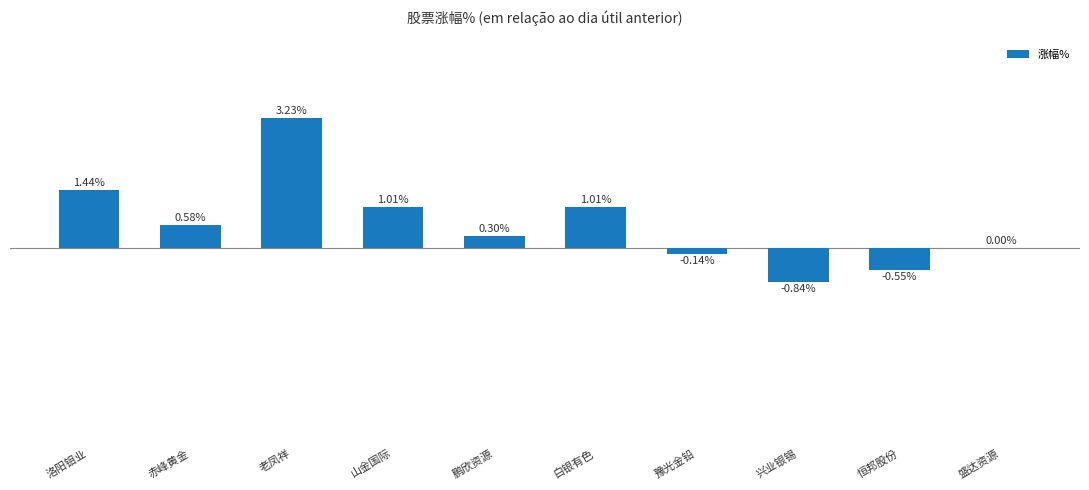

At which label does the data first exceed 0?

洛阳钼业